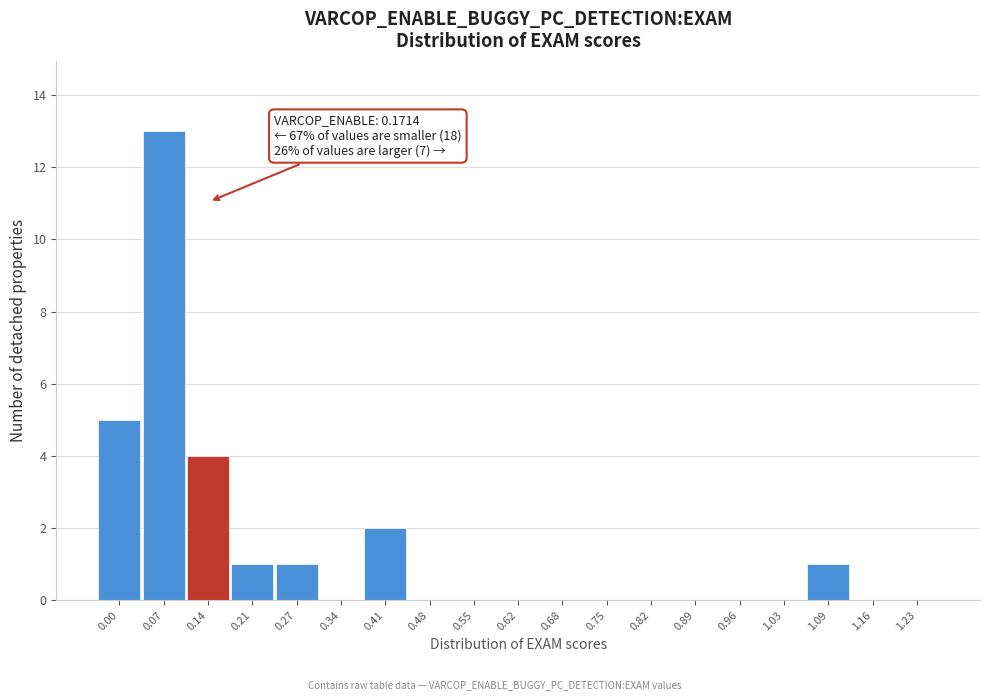

Reading right to left, extract all data points from this chart.

1.23=0	1.16=0	1.09=1	1.03=0	0.96=0	0.89=0	0.82=0	0.75=0	0.68=0	0.62=0	0.55=0	0.48=0	0.41=2	0.34=0	0.27=1	0.21=1	0.14=4	0.07=13	0.00=5